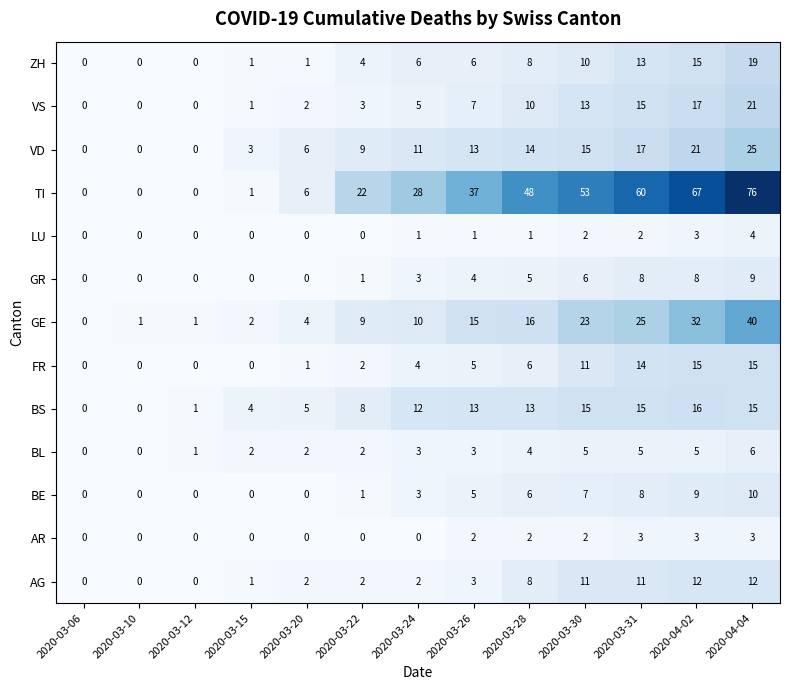

What is the difference between the second highest and second lowest values in the ZH series?

15